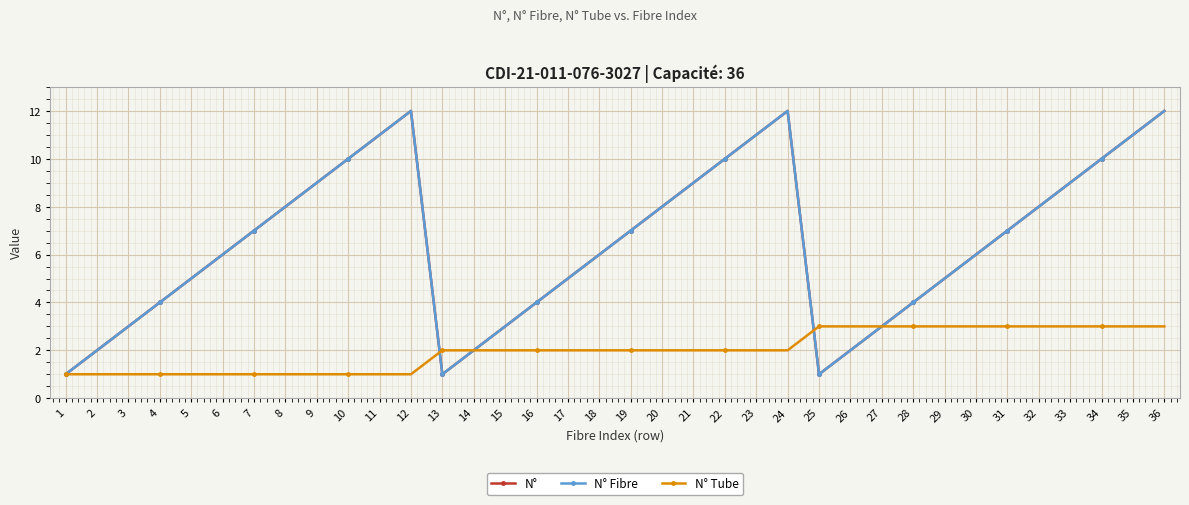

Is this an area chart (filled region under the line)?

No